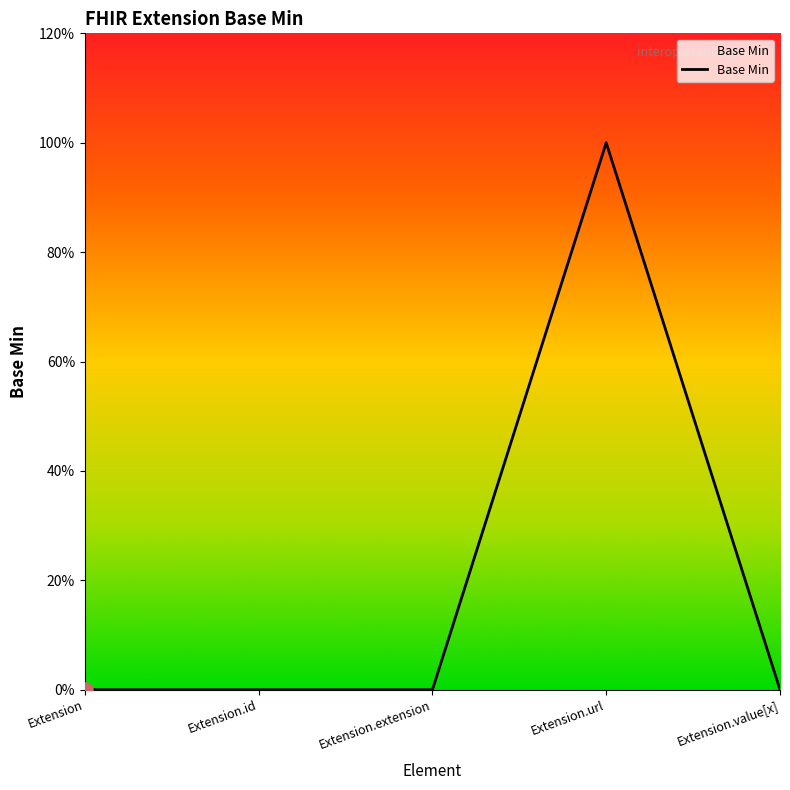

Which has a higher value, Extension.extension or Extension?

Extension.extension